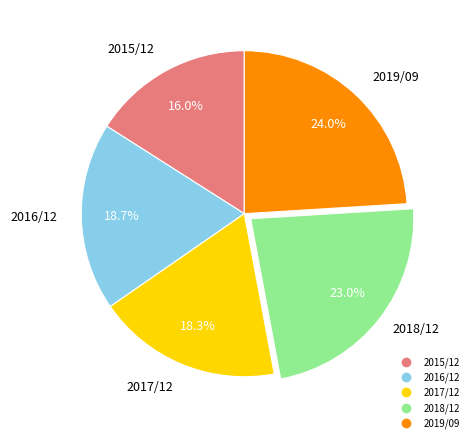

Between 2018/12 and 2017/12, which is larger?

2018/12